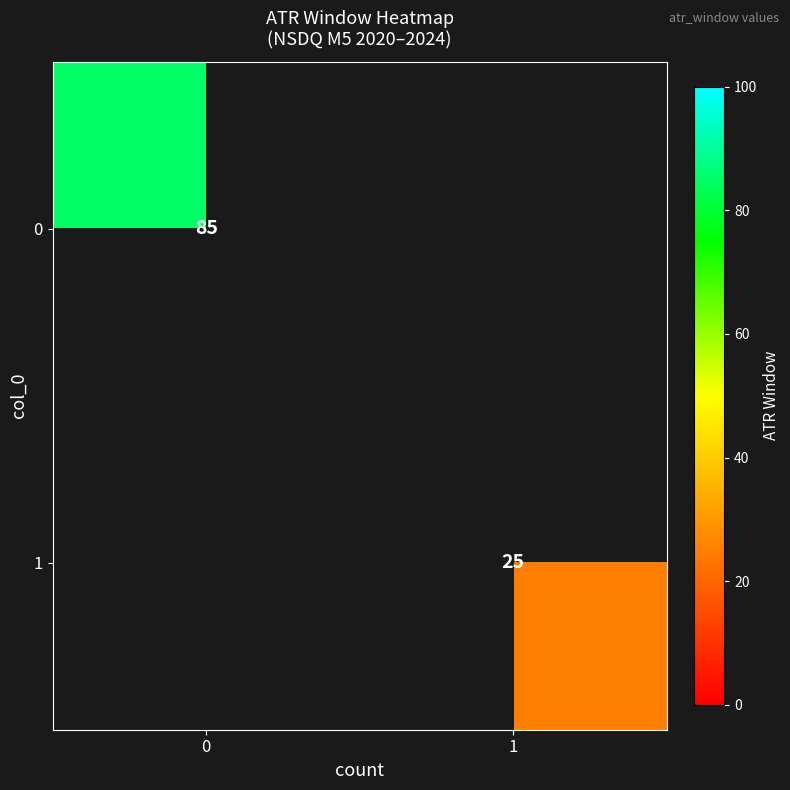

Which category has the lowest value across all series?

1